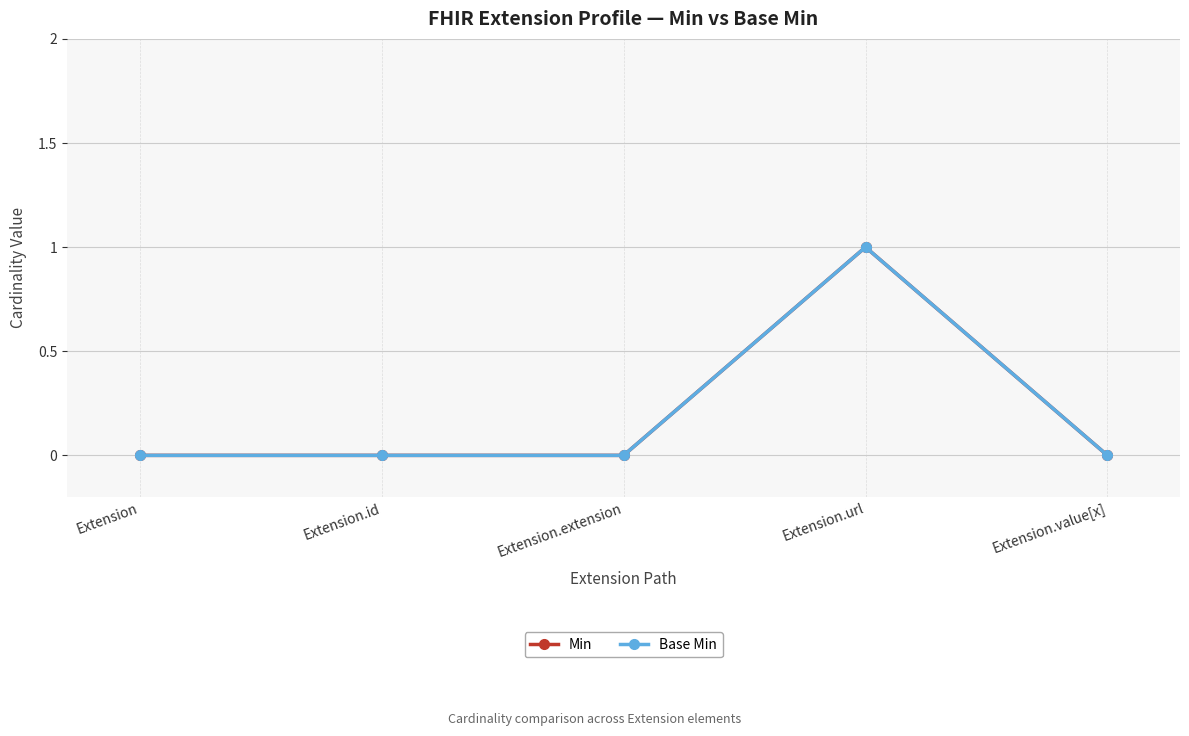

Between Extension.id and Extension, which is larger?

Extension.id